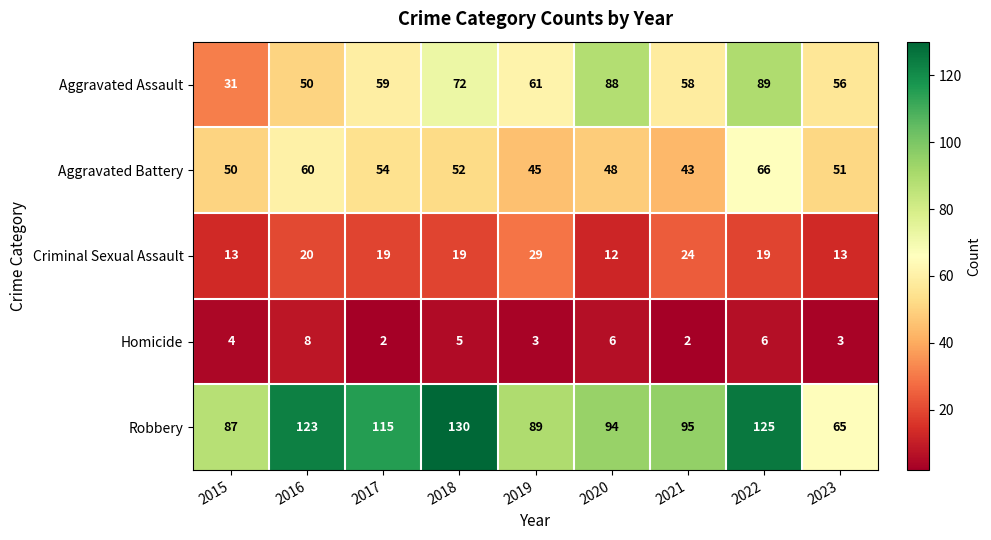

What is the sum of the Aggravated Assault values at 2018 and 2016?

122